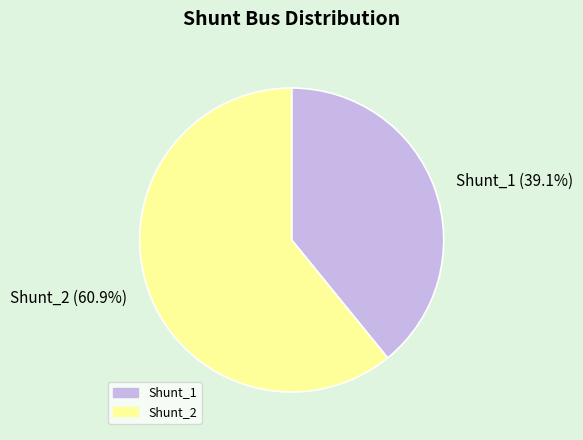

True or false: Shunt_1 accounts for 51% of the total.

False